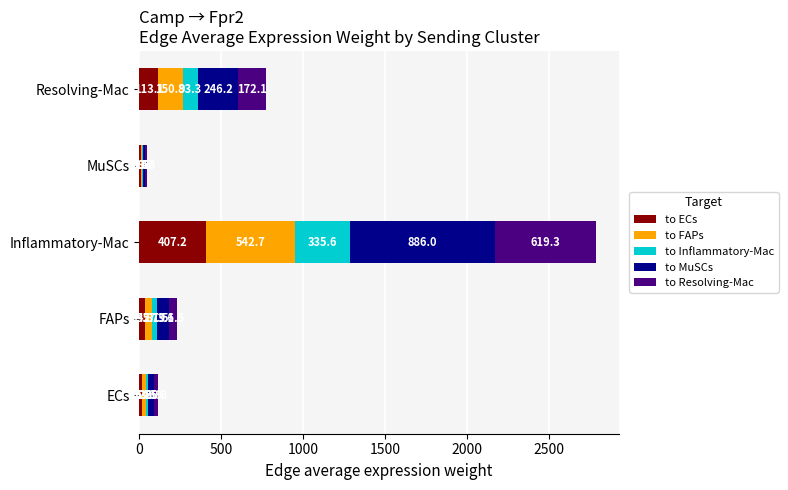

What are all the series names shown in the legend?

to ECs, to FAPs, to Inflammatory-Mac, to MuSCs, to Resolving-Mac